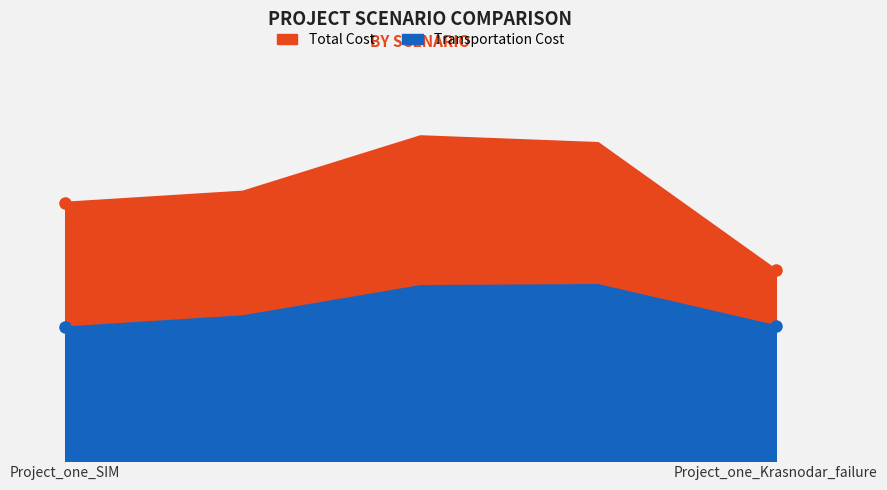

List the series in order of their overall mean, highest first.

Total Cost, Transportation Cost